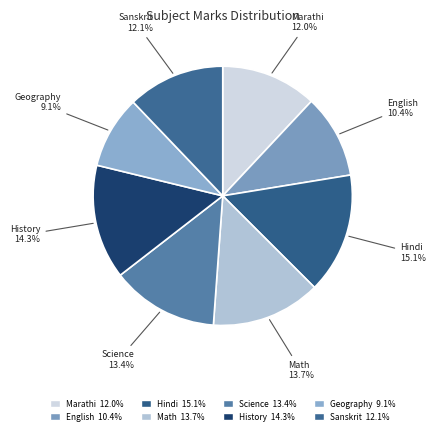

Is there a majority slice in this chart?

No